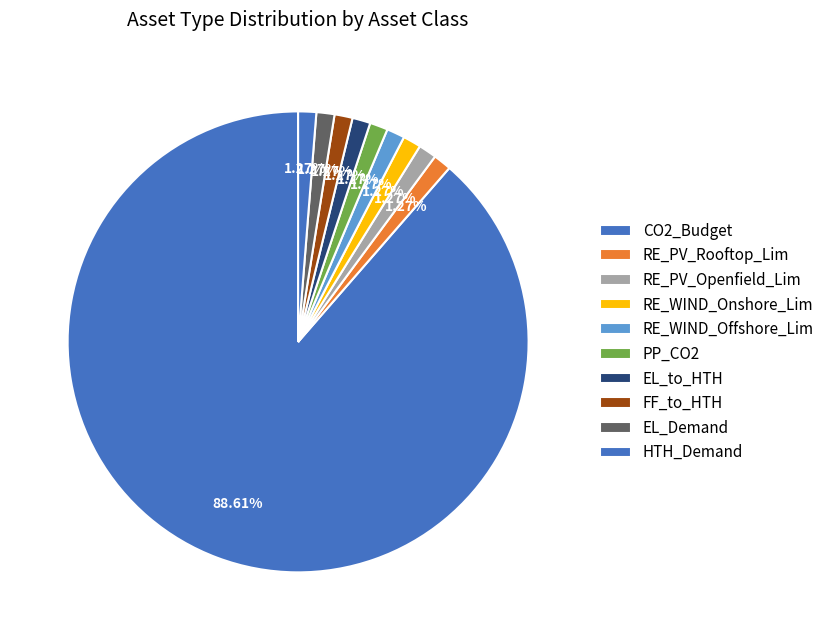

The PP_CO2 slice represents 9% of the pie. True or false?

False